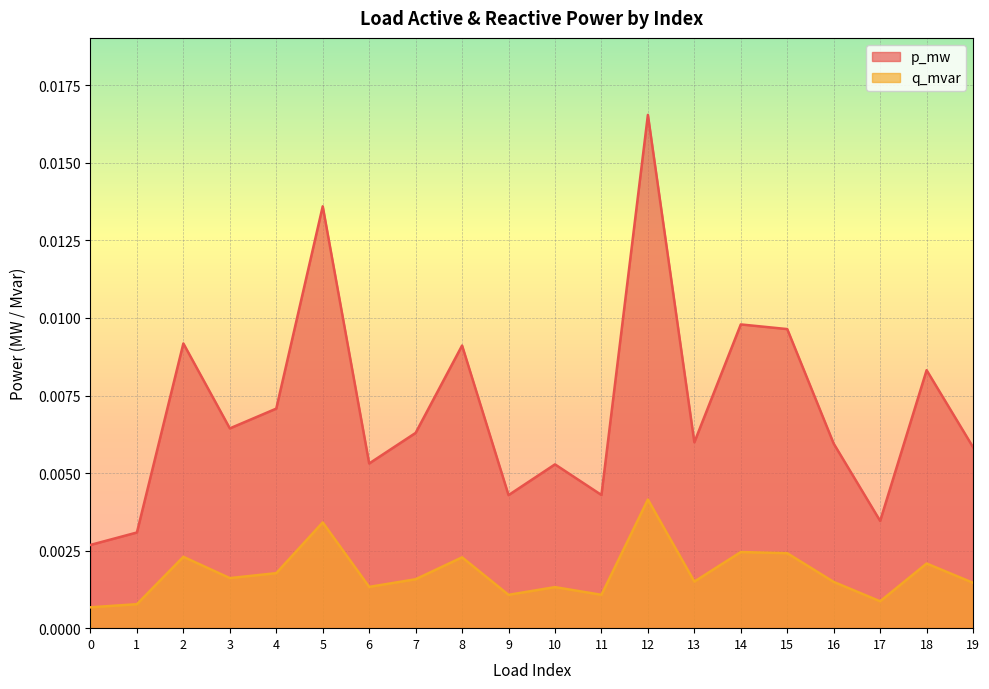

The q_mvar series shows 0.0 at 11. True or false?

True